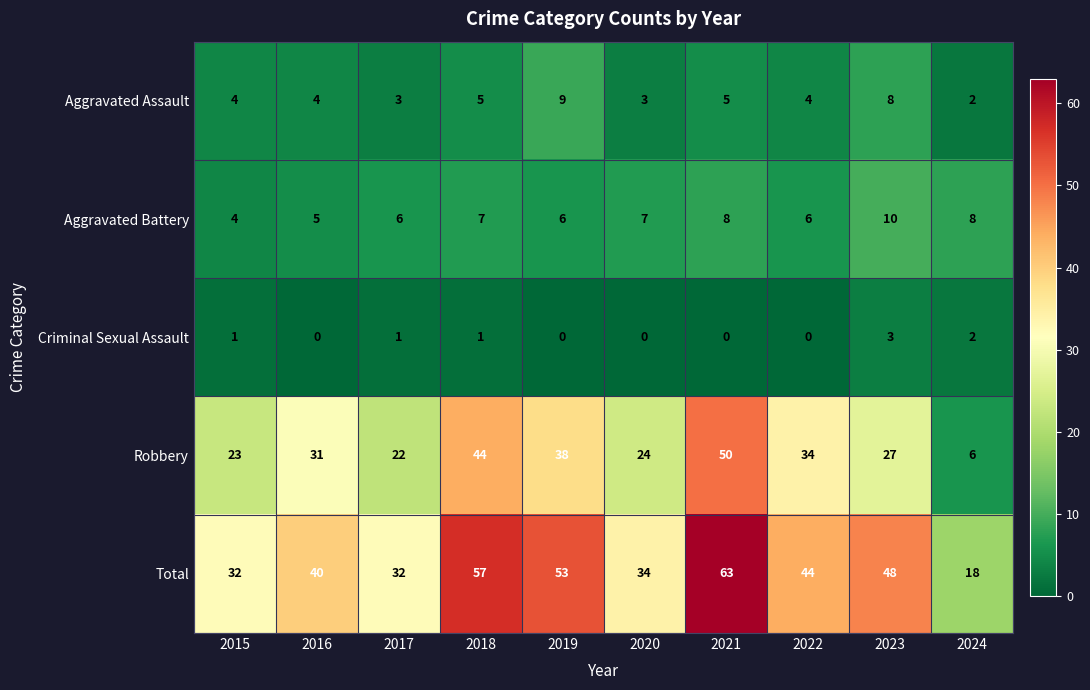

At which category is the sum across all series the highest?

2021